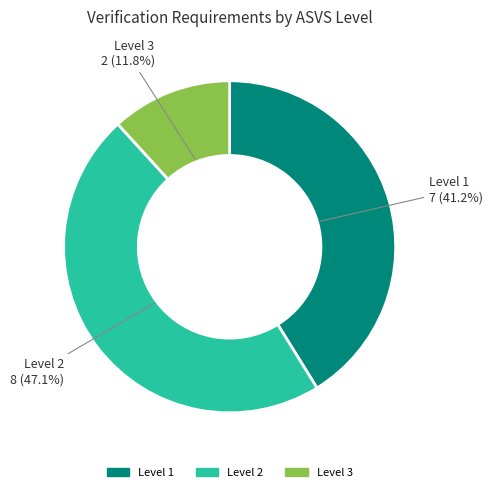

Is there any slice that represents more than half of the pie?

No